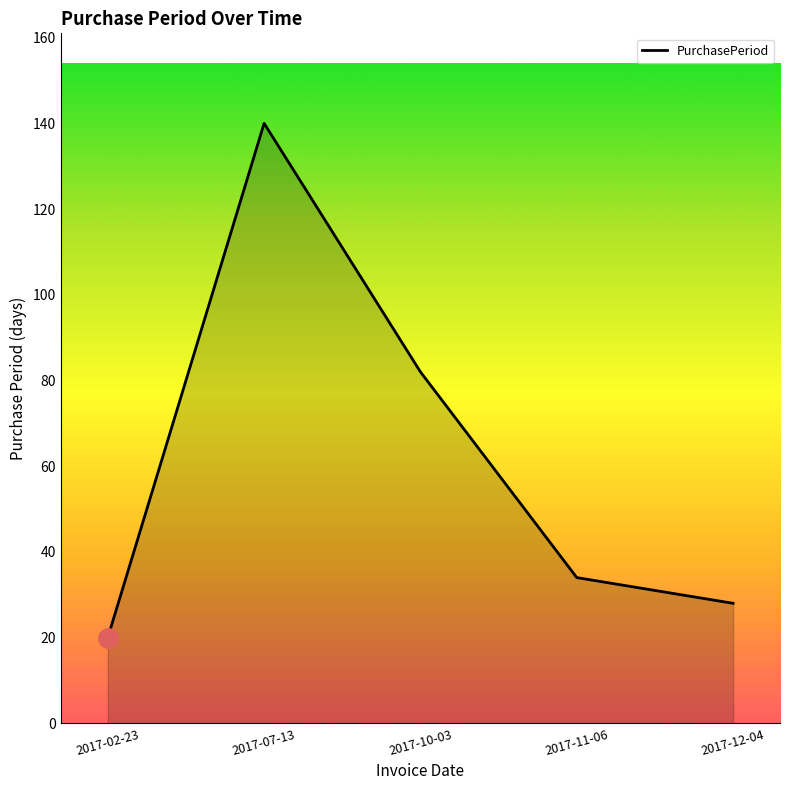

How many series are shown in this chart?

1